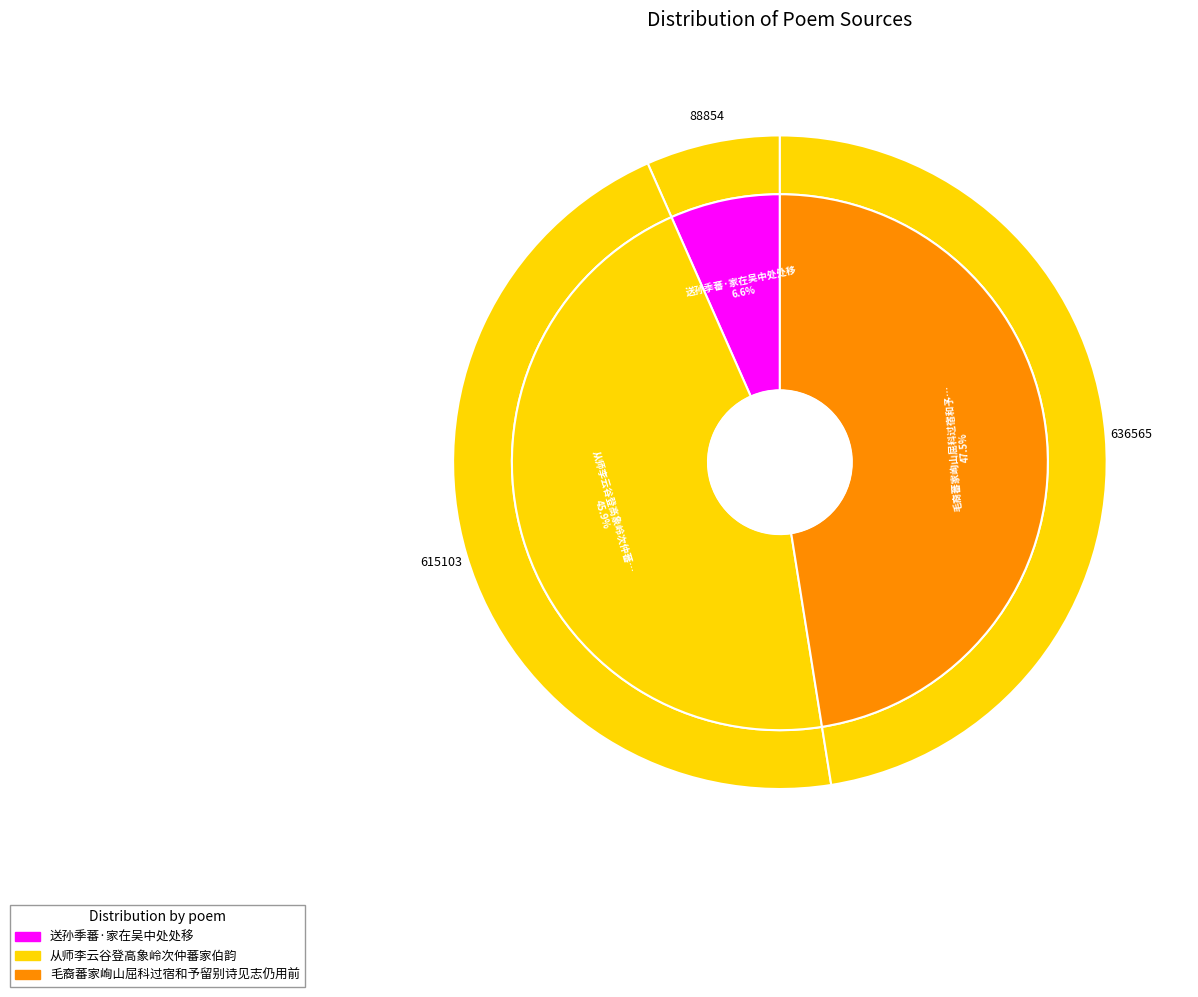

Do 送孙季蕃·家在吴中处处移 and 从师李云谷登高象岭次仲蕃家伯韵 together represent more than half of the pie?

Yes